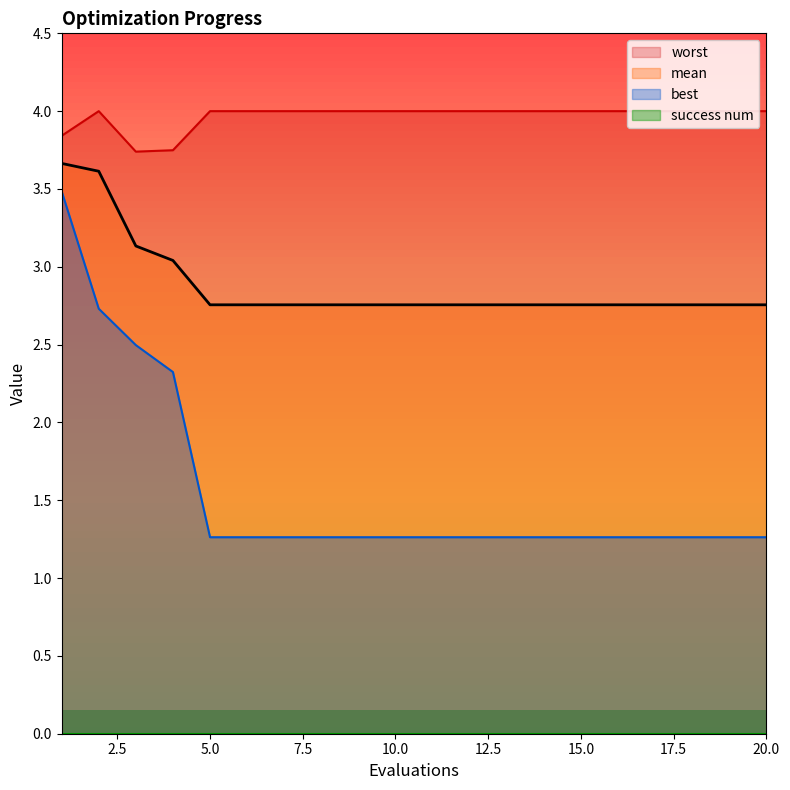

Which series changed the most between 10 and 18?

mean